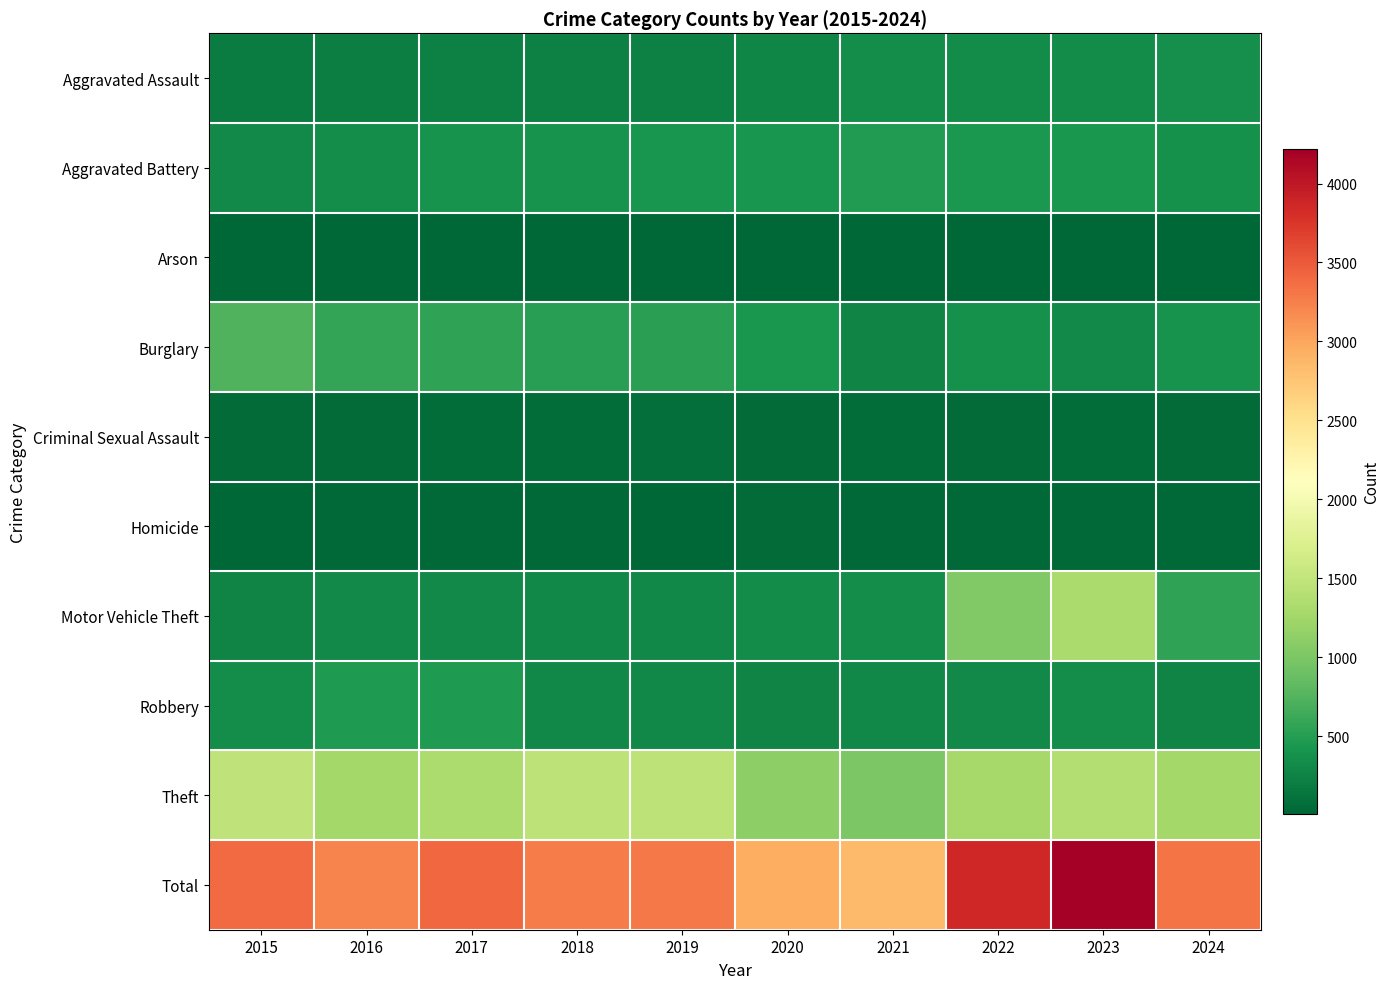

What is the total value across all series at 2024?

6630